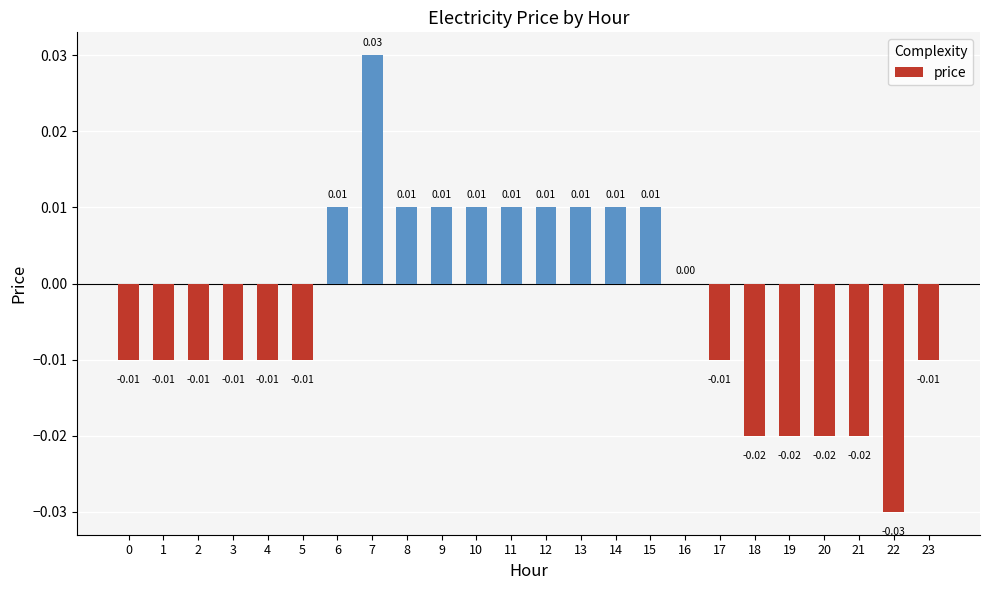

How many distinct data groups are displayed?

1